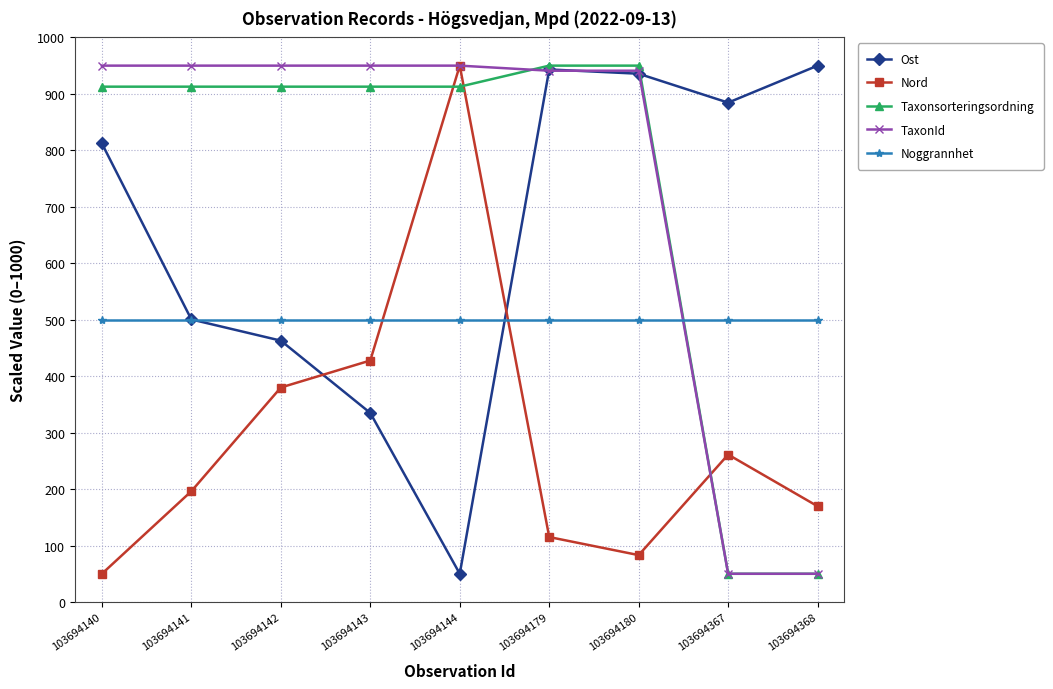

What is the total value across all series at 103694179?

3449.3